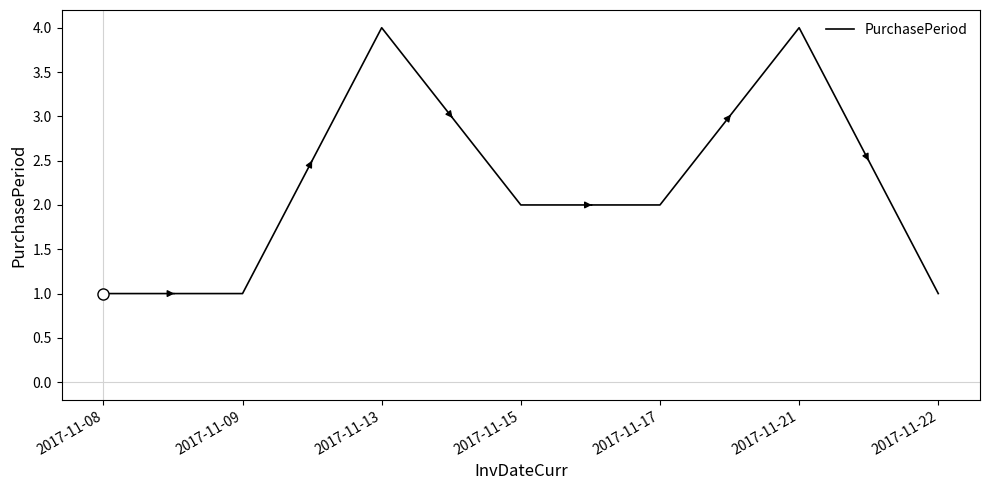

At which label does the data first exceed 2?

2017-11-13